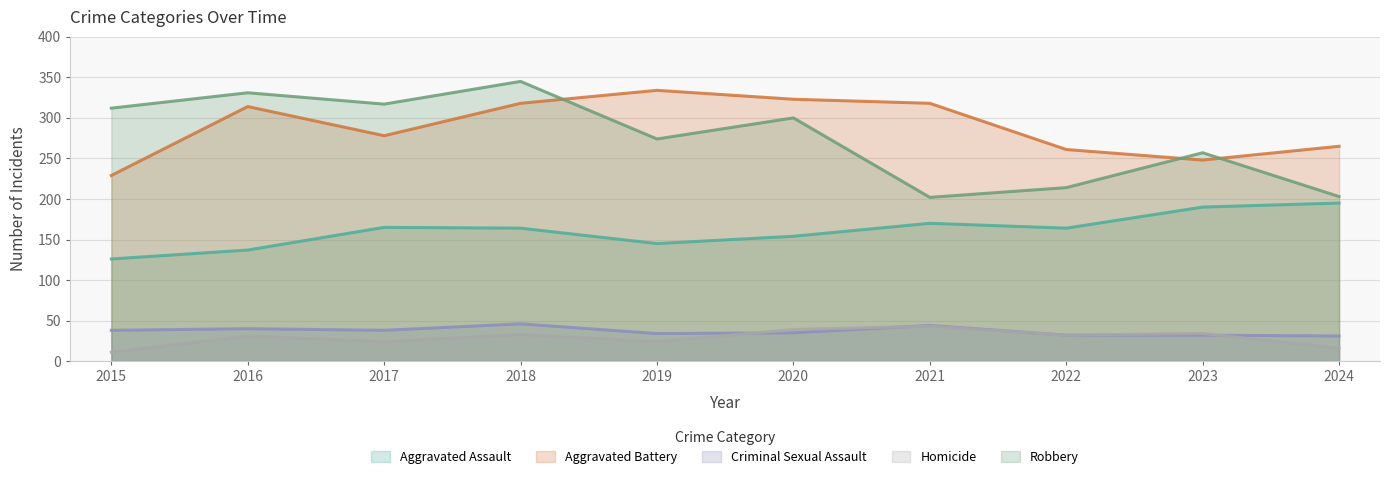

What is the total value across all series at 2022?

703